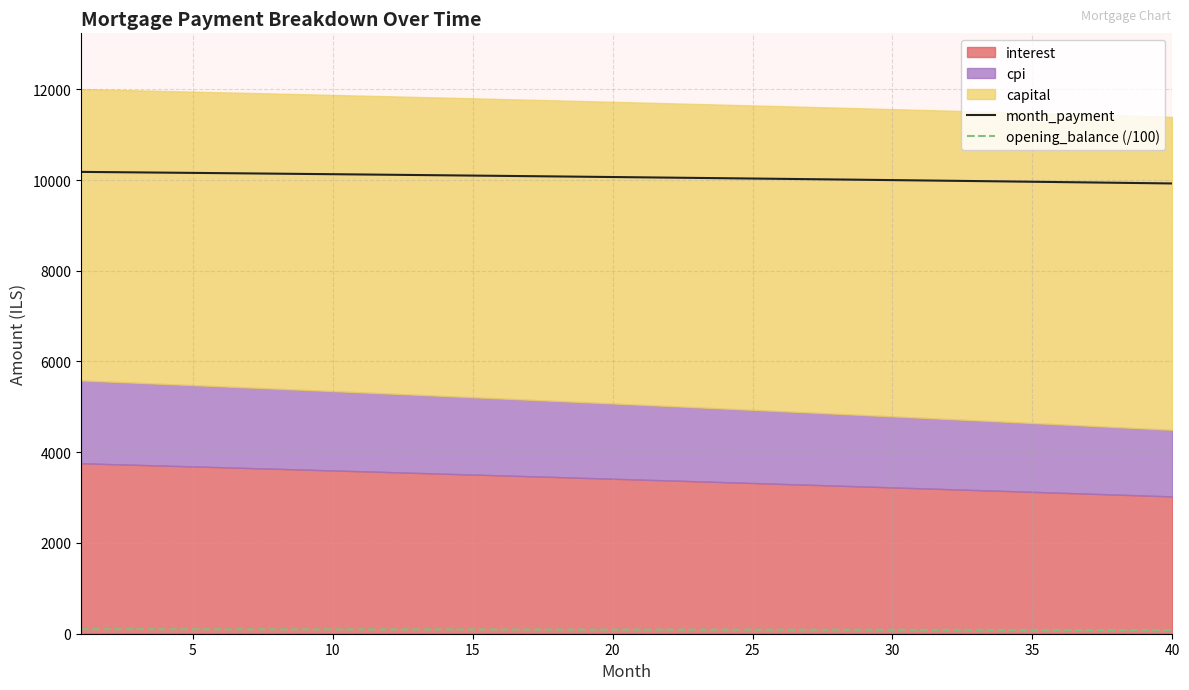

True or false: opening_balance (/100) has more than 2 points higher than both neighbors.

False